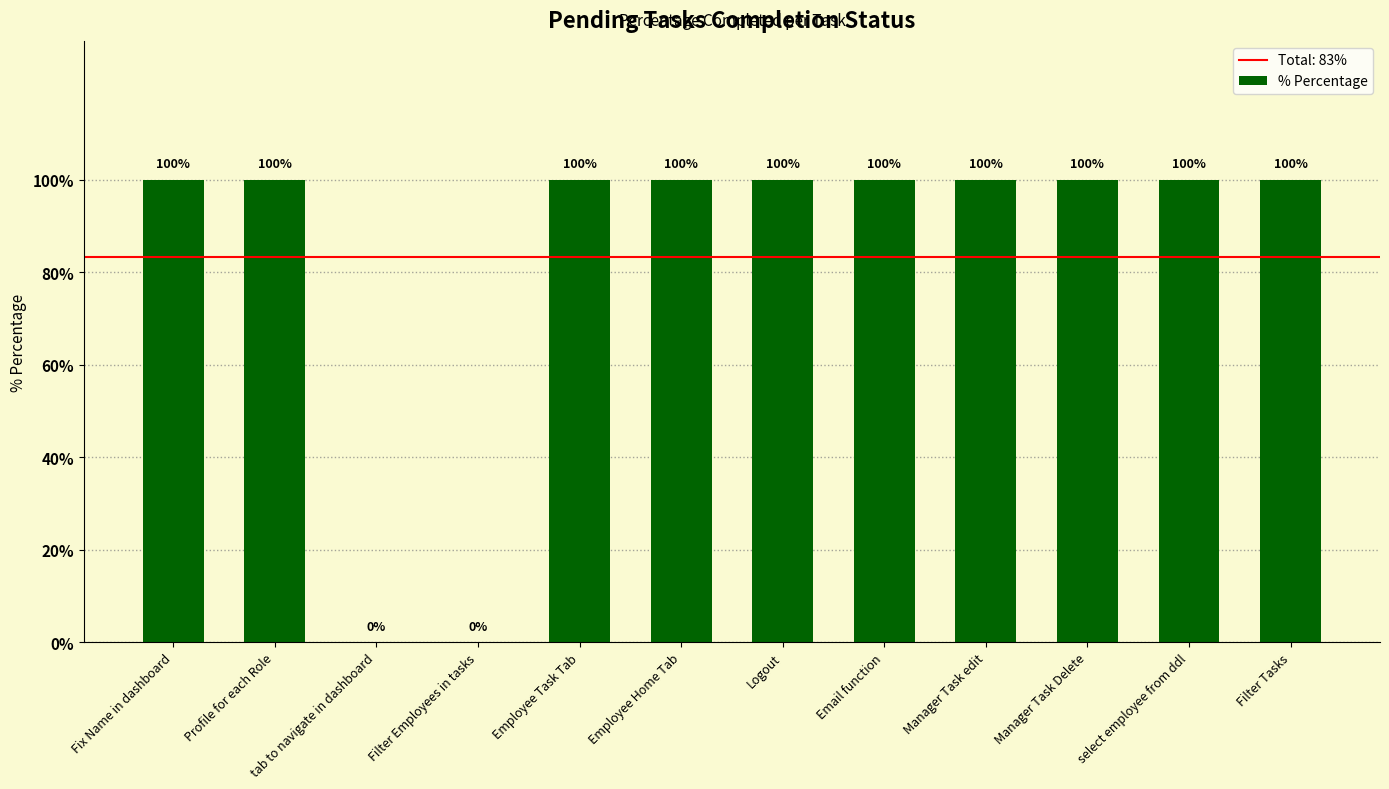

Is it true that the value at Filter Tasks is 2?

False